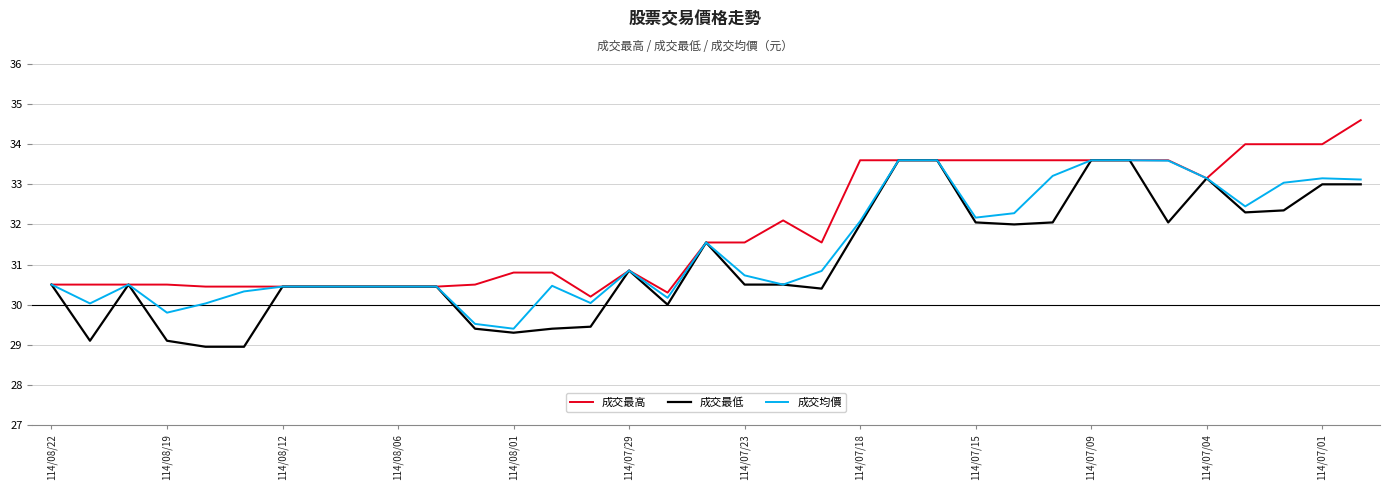

What is the greatest value displayed?

34.6